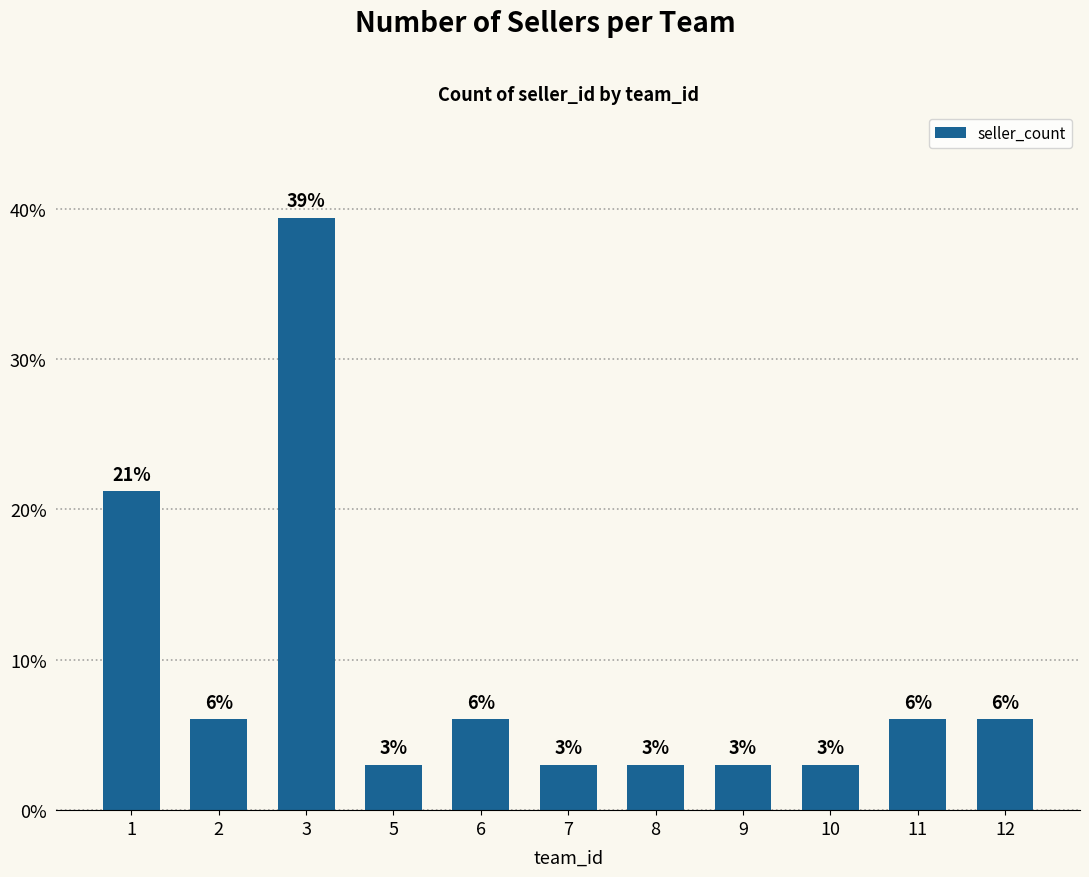

How many bars are there in total?

11